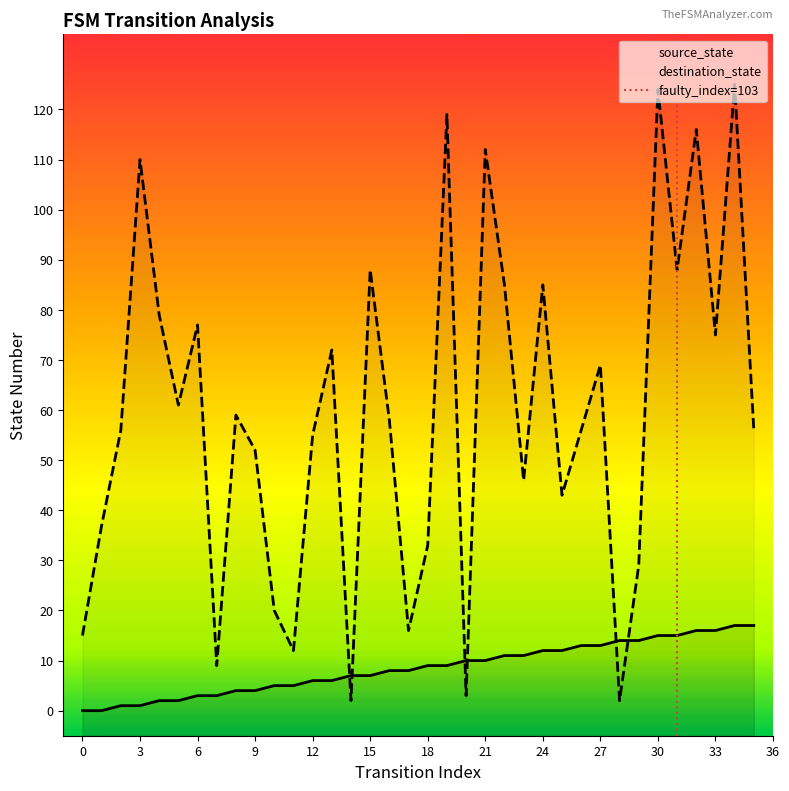

What is the difference between the maximum and minimum values in the destination_state series?

123